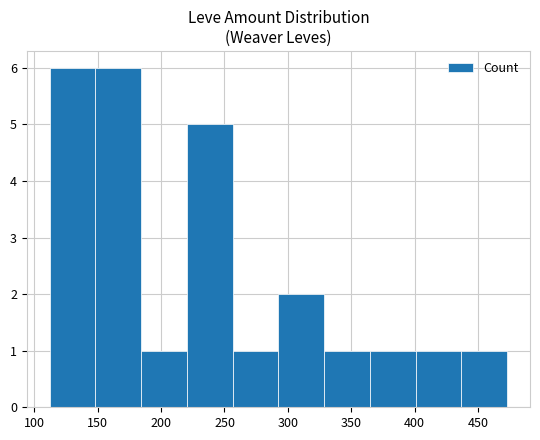

Count the number of categories in the chart.

10